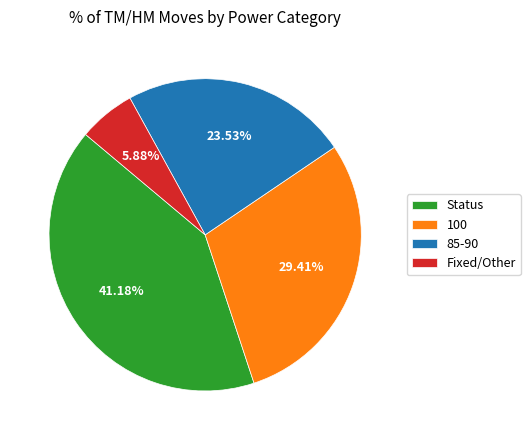

Combined, do Status and Fixed/Other account for over 50%?

No